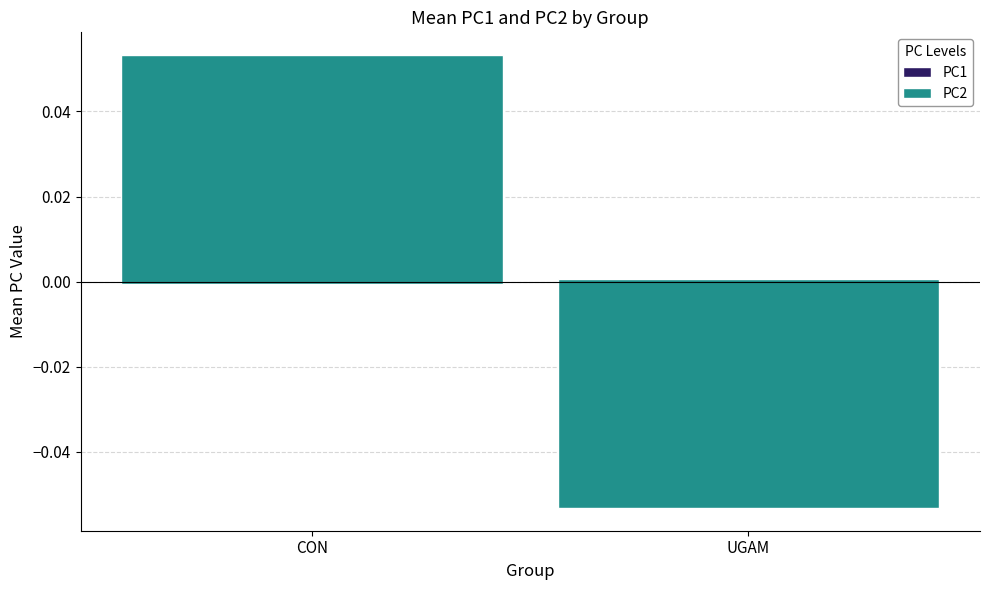

Is it true that PC1 equals 0.0 at UGAM?

False